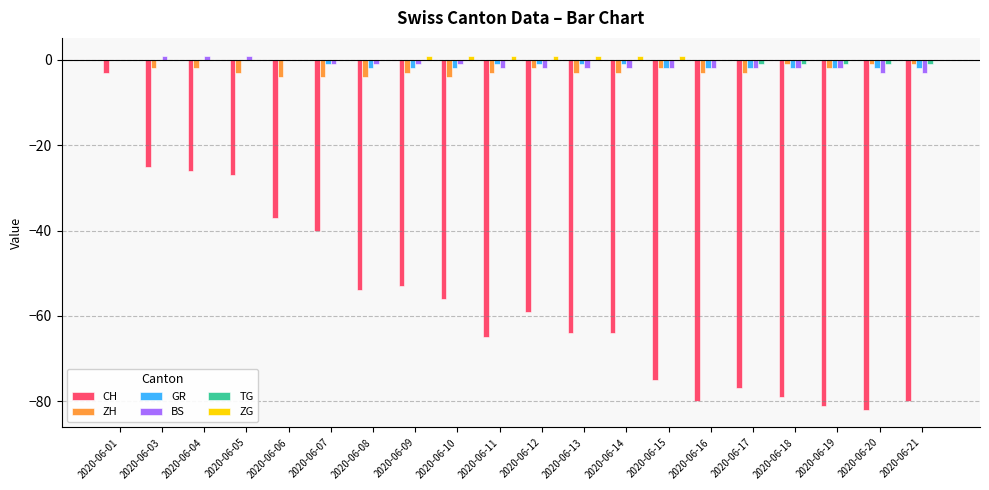

The CH series shows -56 at 2020-06-10. True or false?

True